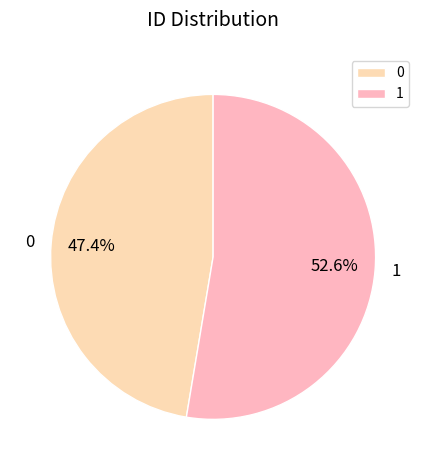

Is it true that 1 is 53% of the pie?

True